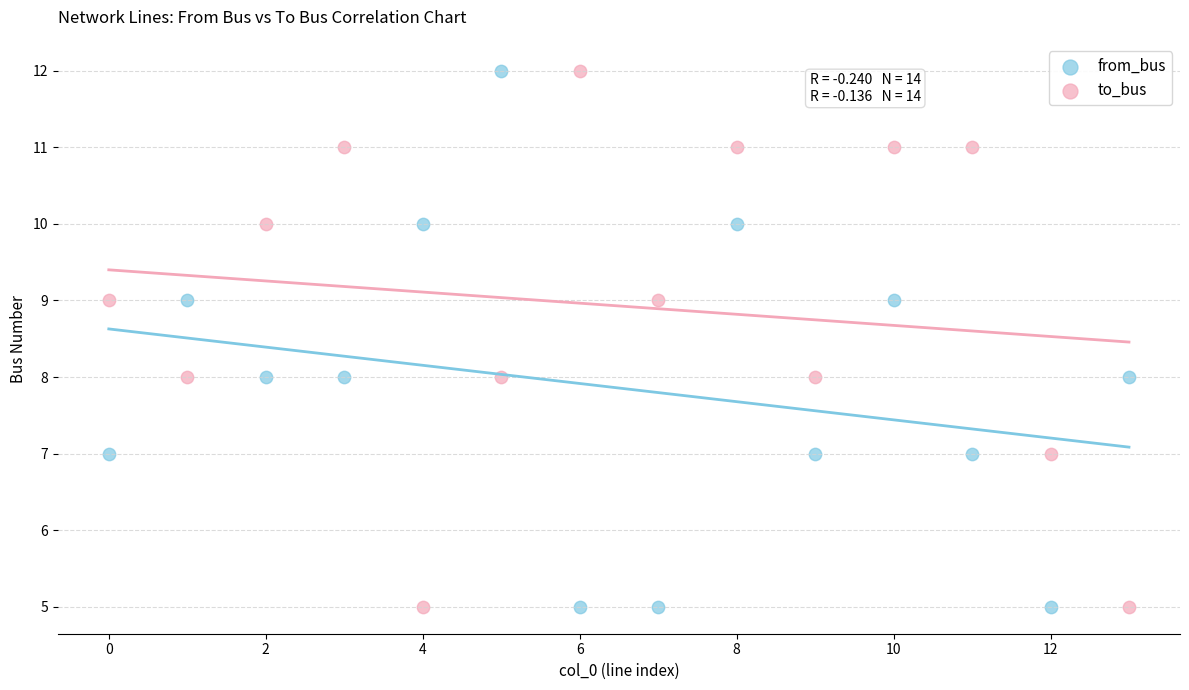

Across all data points, what is the range of Y values (max minus min)?

7